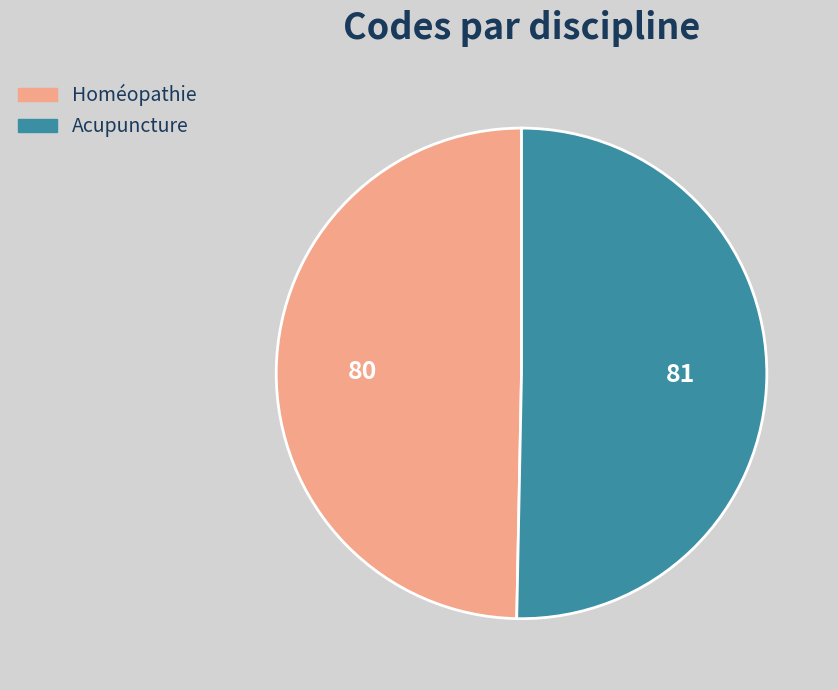

Combined, do Acupuncture and Homéopathie account for over 50%?

Yes